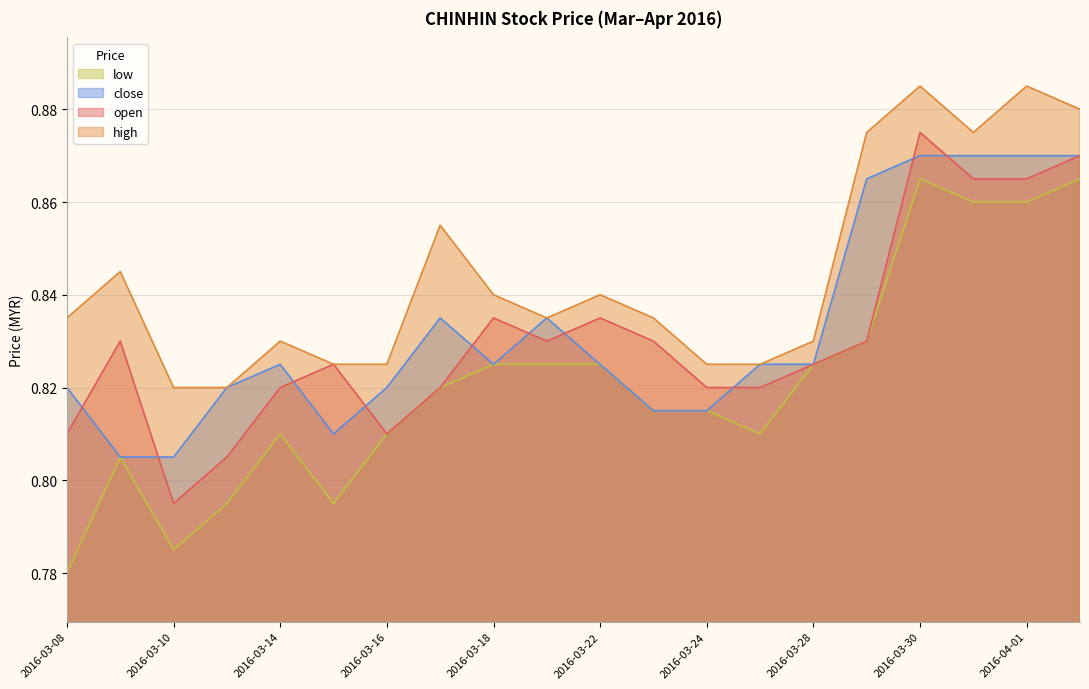

What is the total value across all series at 2016-03-16?

3.3